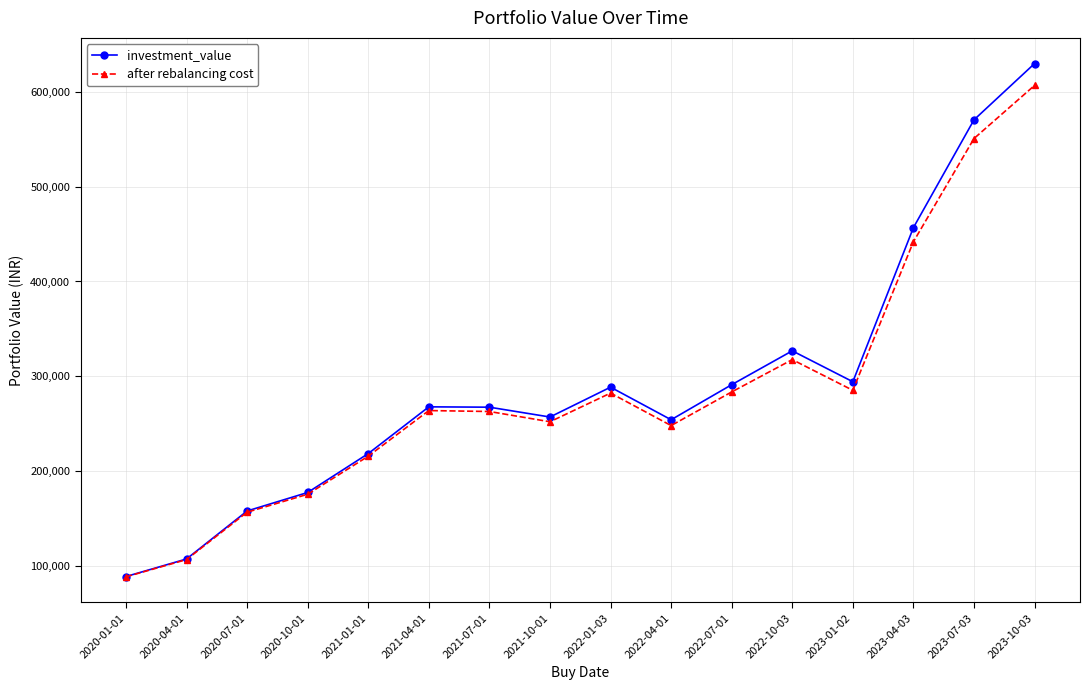

How many interior local valleys does the after rebalancing cost series have?

3